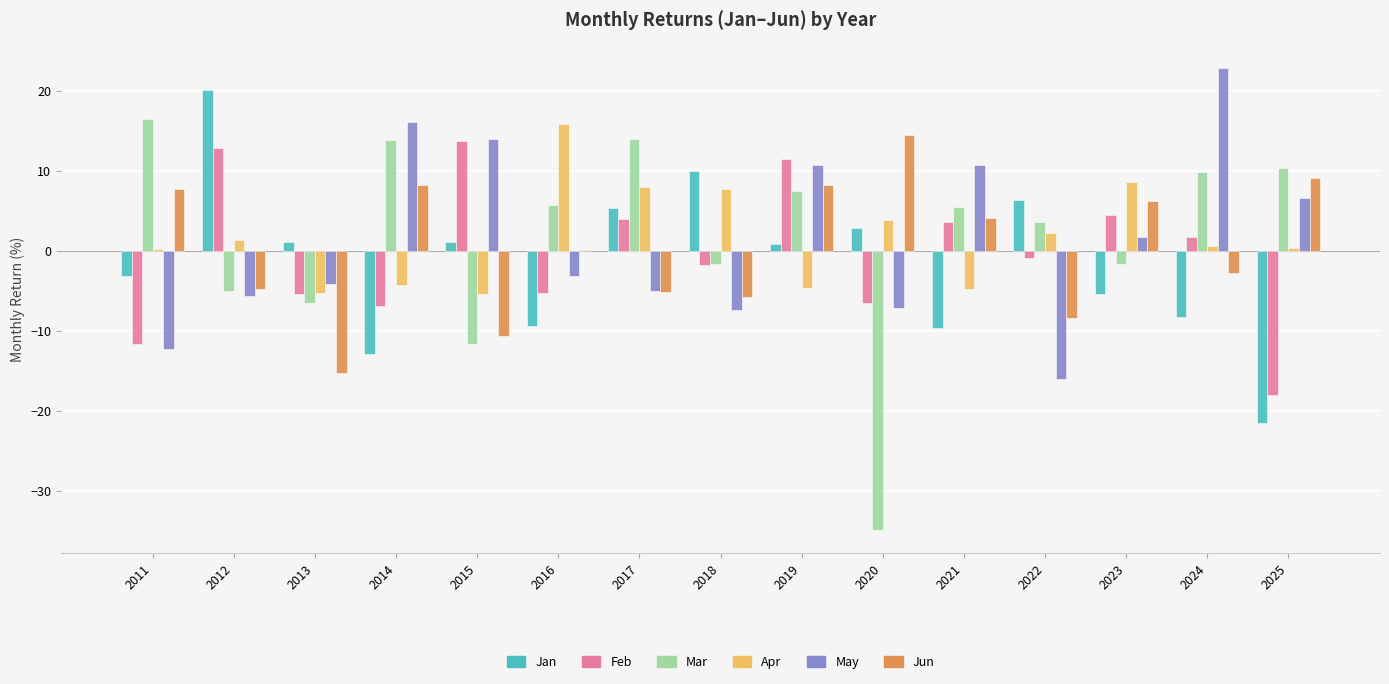

Read the May value at 2020.

-7.2